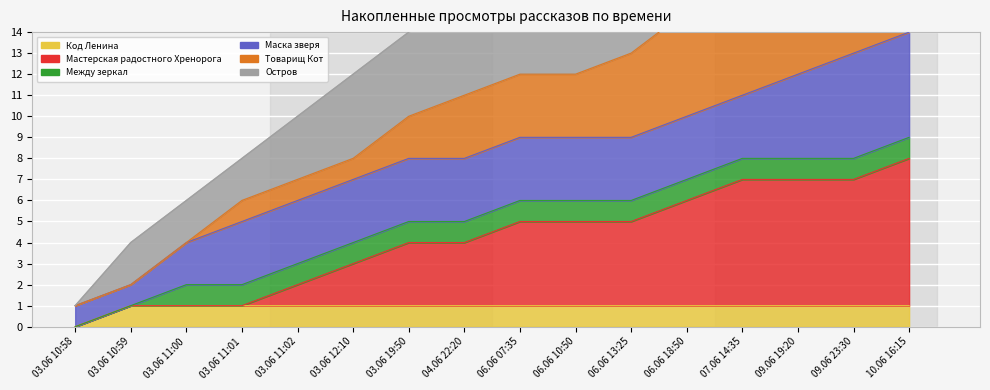

True or false: Остров and Мастерская радостного Хренорога intersect in this chart.

False